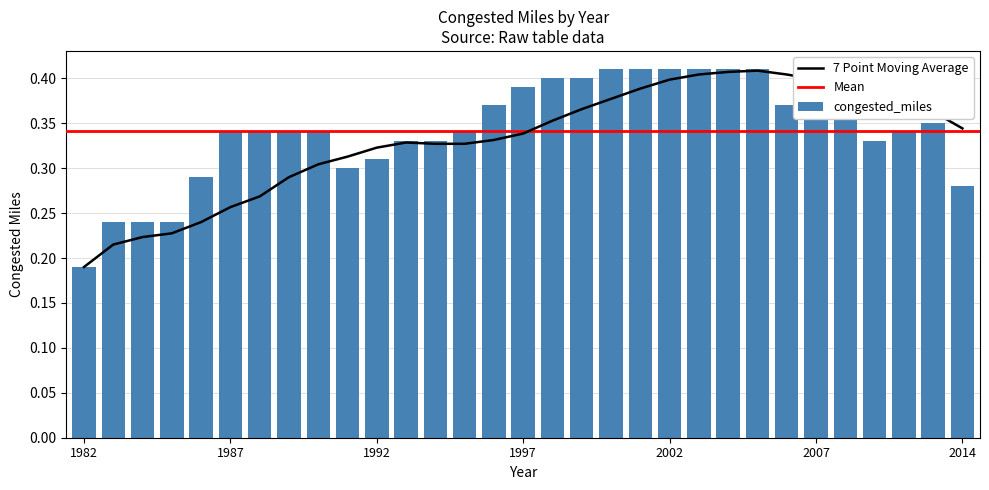

What is the difference between the maximum and second lowest values?

0.2